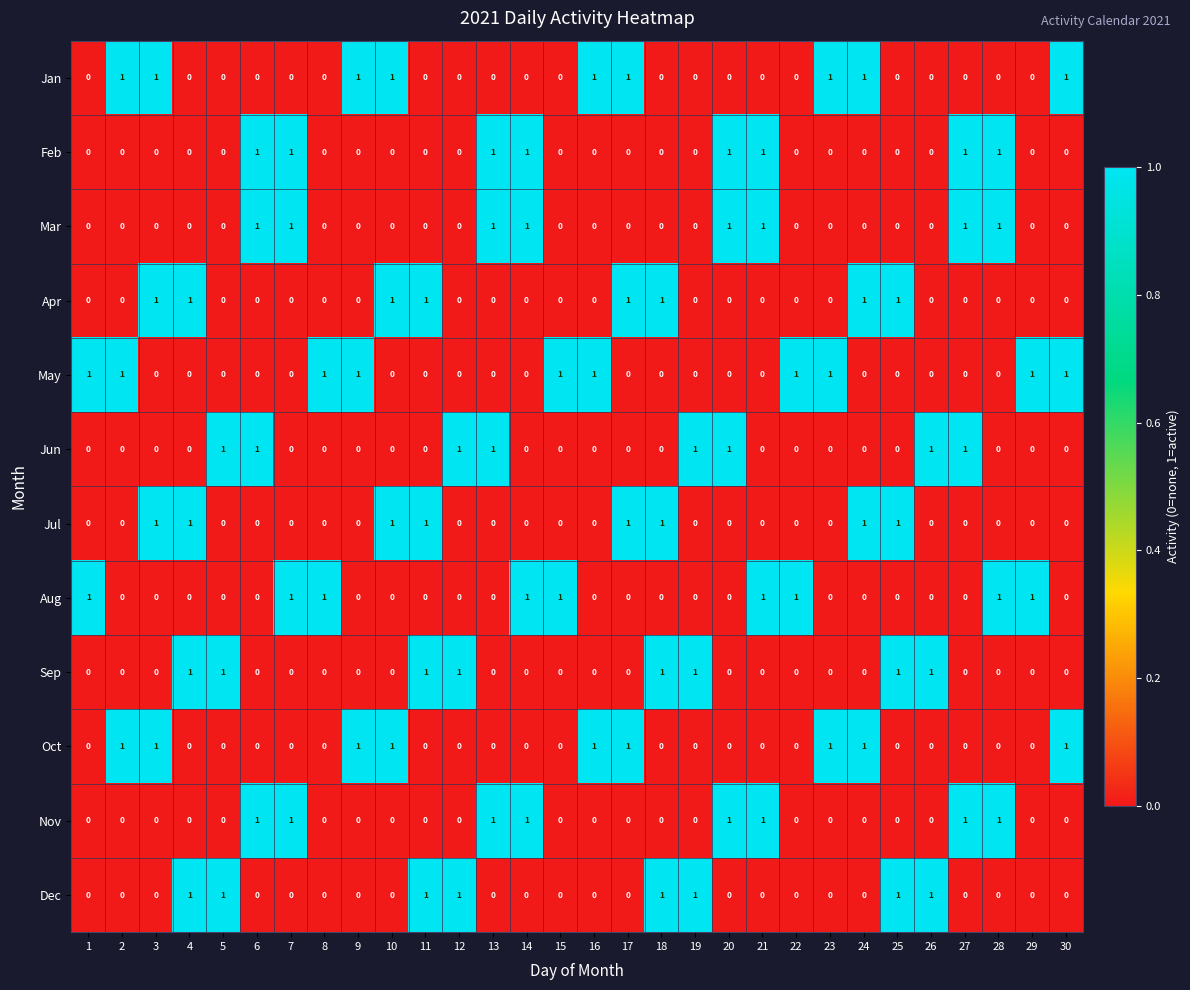

What is the sum of all Aug values?

9